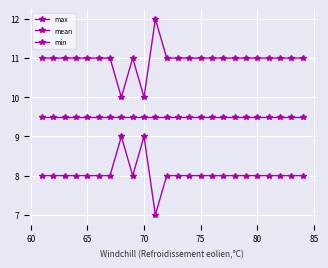

Count the number of data series in this chart.

3